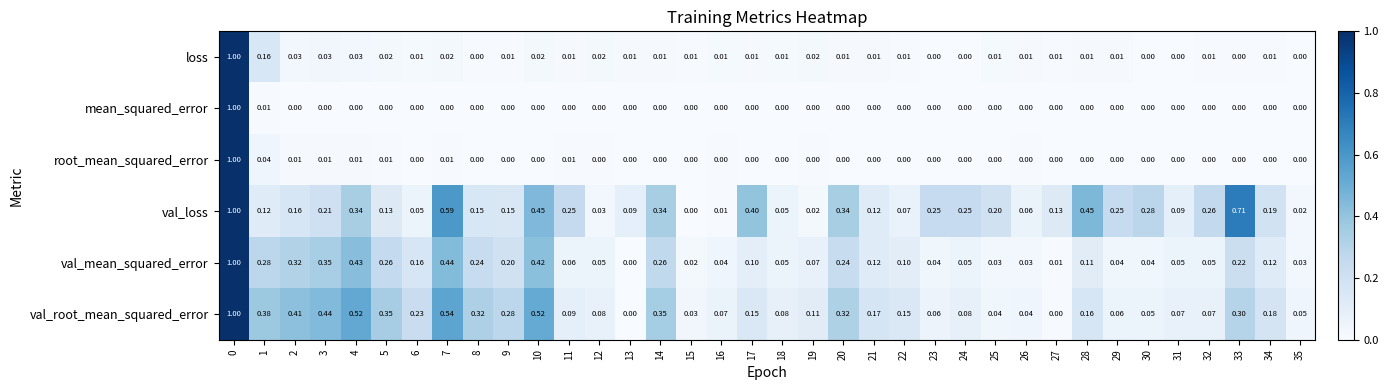

Which series has the largest total across all categories?

val_loss